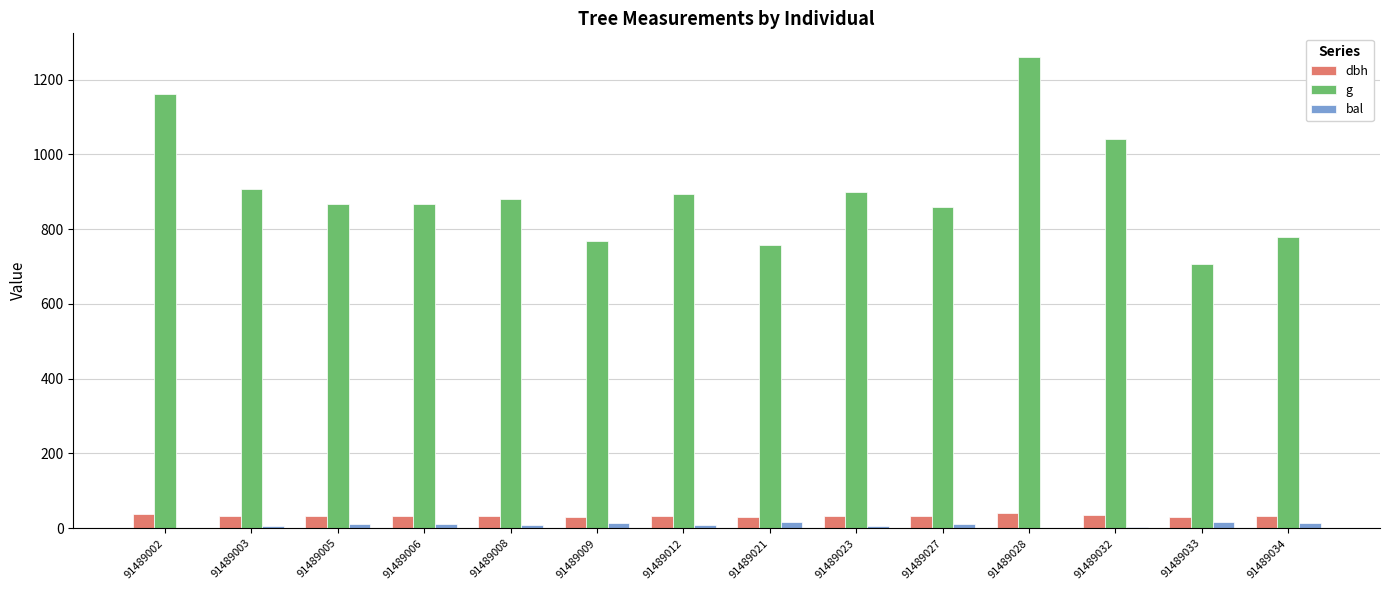

Which series changed the most between 91489006 and 91489032?

g